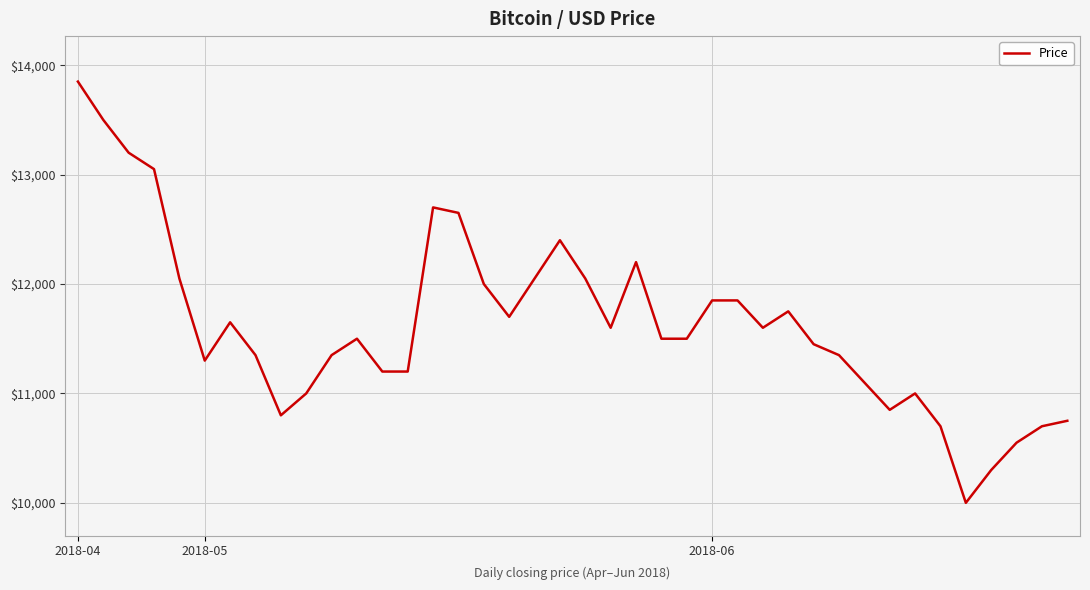

What is the smallest value displayed?

10000